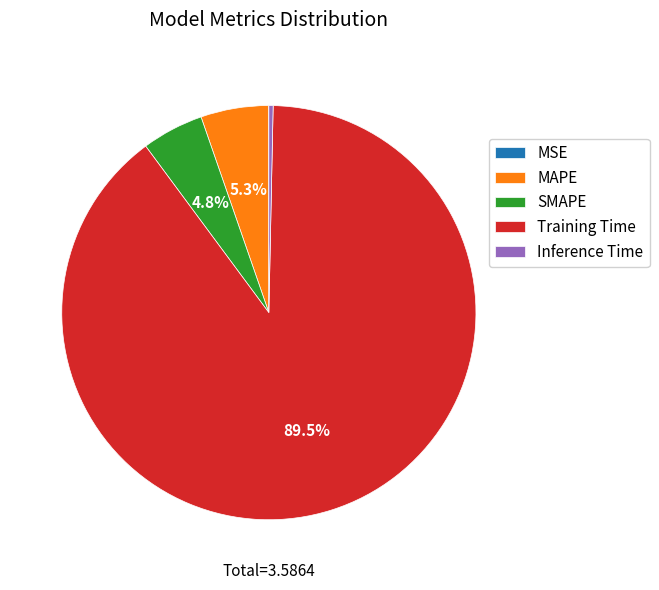

What percentage do SMAPE and MAPE together represent?

10.1%